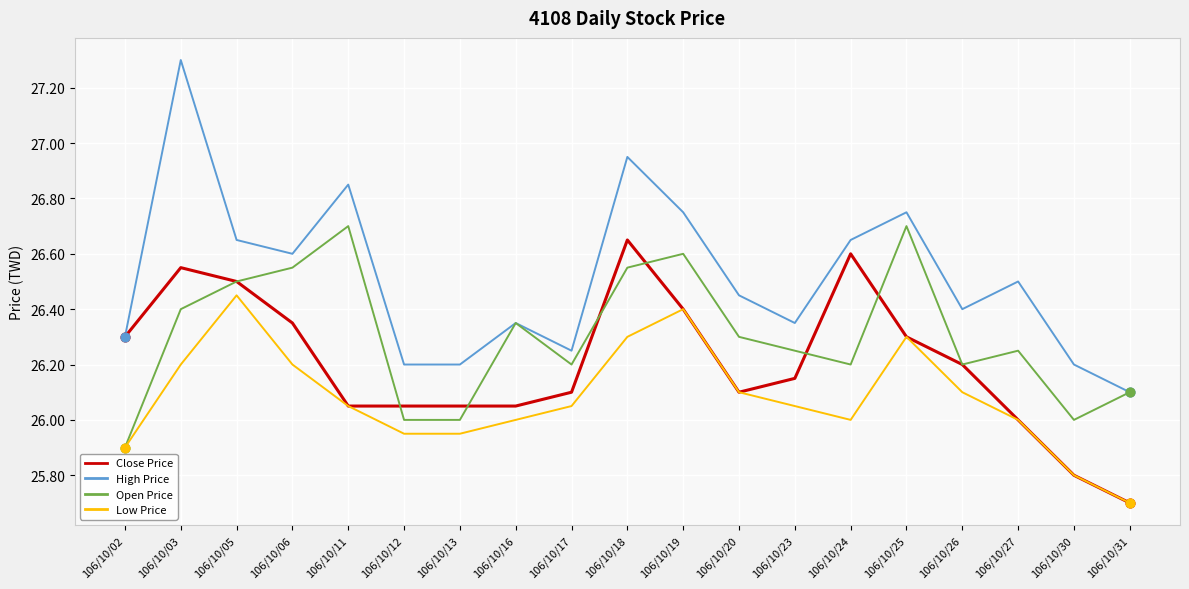

Which series changed the most between 106/10/03 and 106/10/25?

High Price